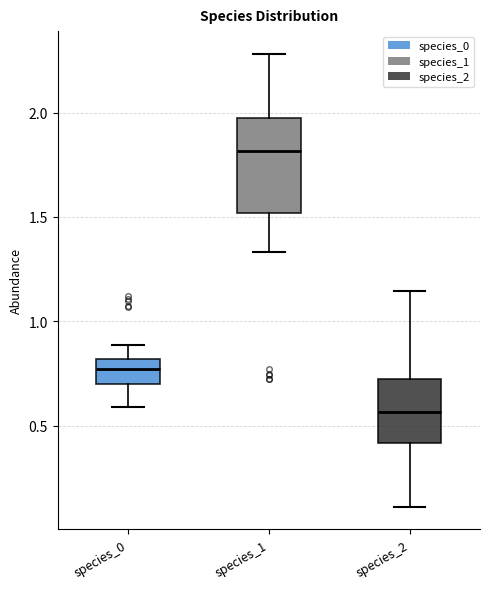

Which box's median line is the lowest?

species_2